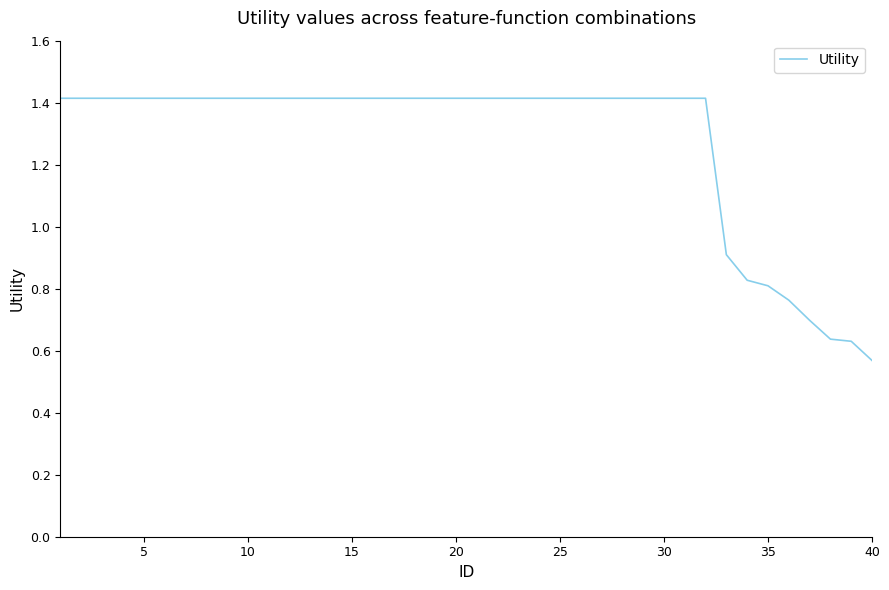

Does the chart have visible grid lines?

No